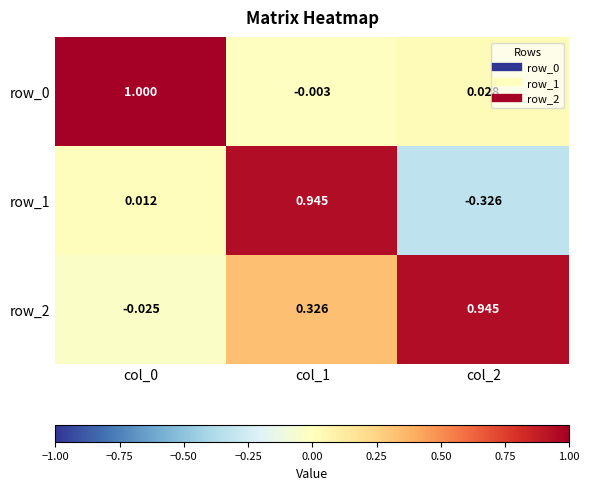

At how many categories does at least one series exceed 0?

3